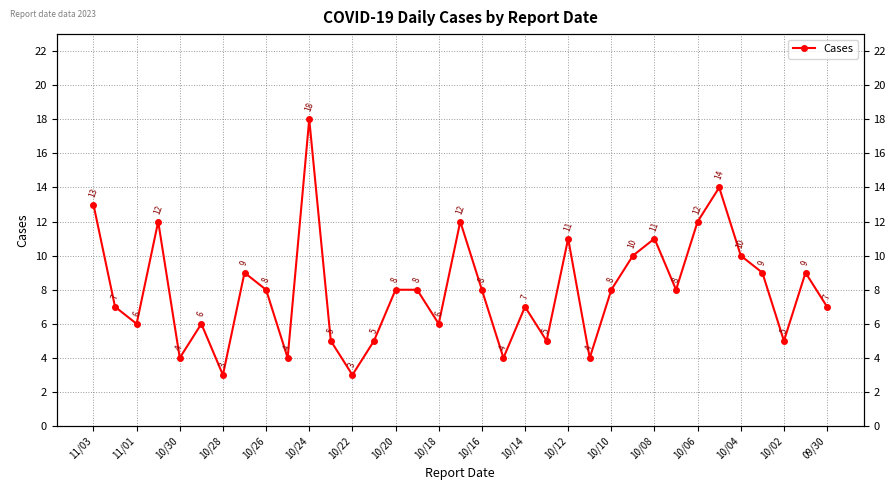

How many interior local valleys (lower than both neighbors) does the data have?

11